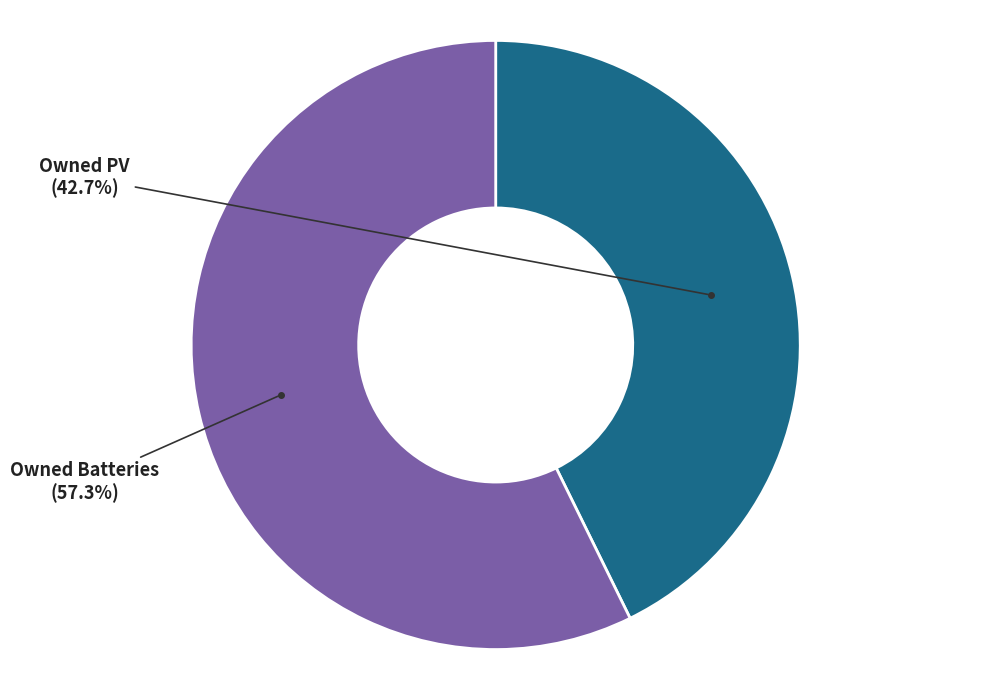

Rank the categories by value from highest to lowest.

Owned Batteries, Owned PV